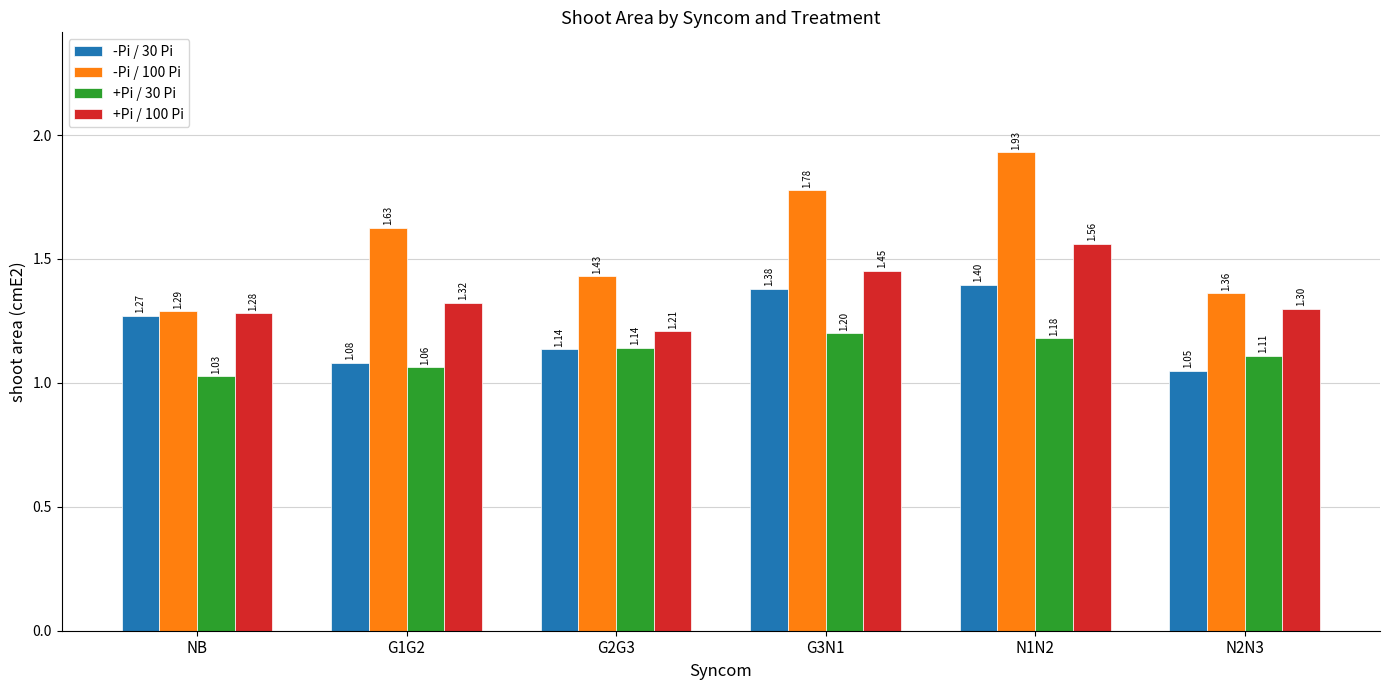

At which category does the chart reach its minimum across all series?

NB